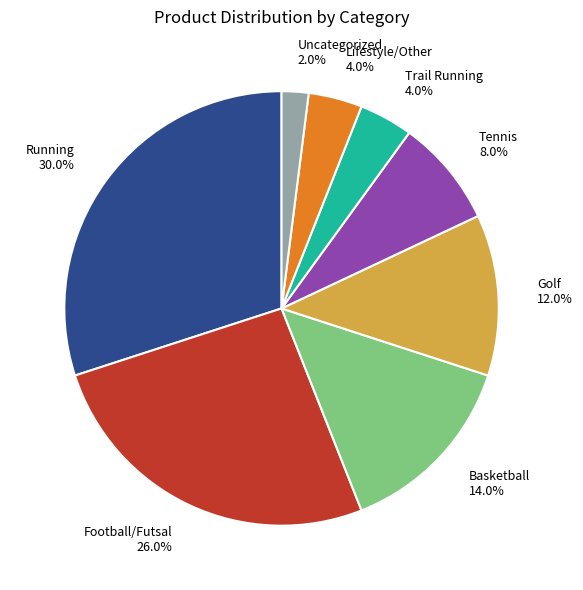

Do Football/Futsal and Basketball together represent more than half of the pie?

No